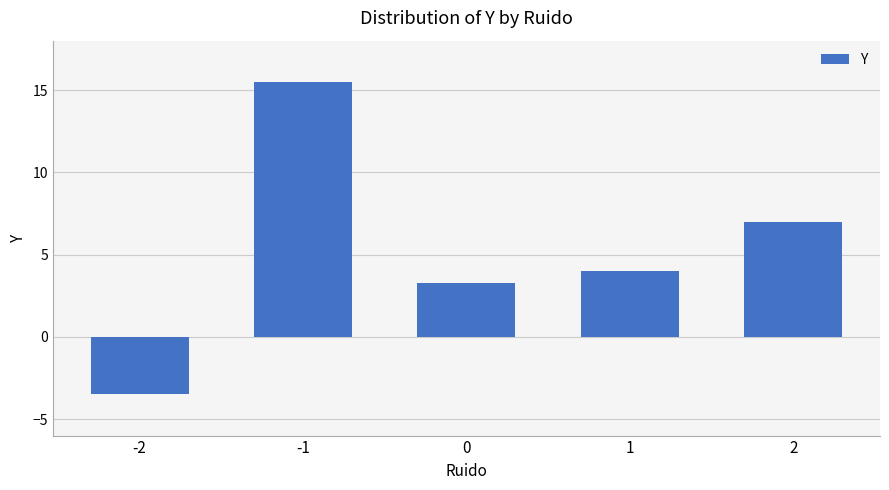

What is the value of the 1st bar from the left?

-3.5